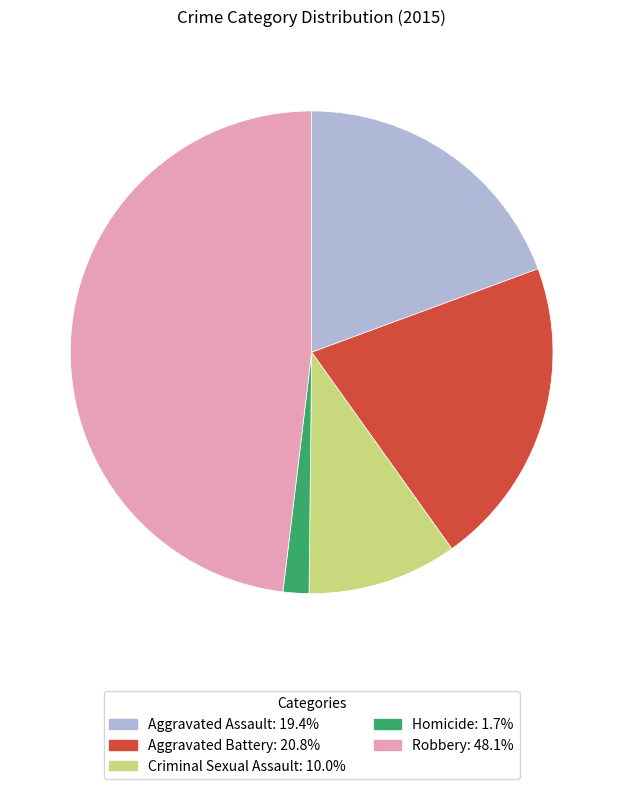

Do Aggravated Battery and Aggravated Assault together represent more than half of the pie?

No